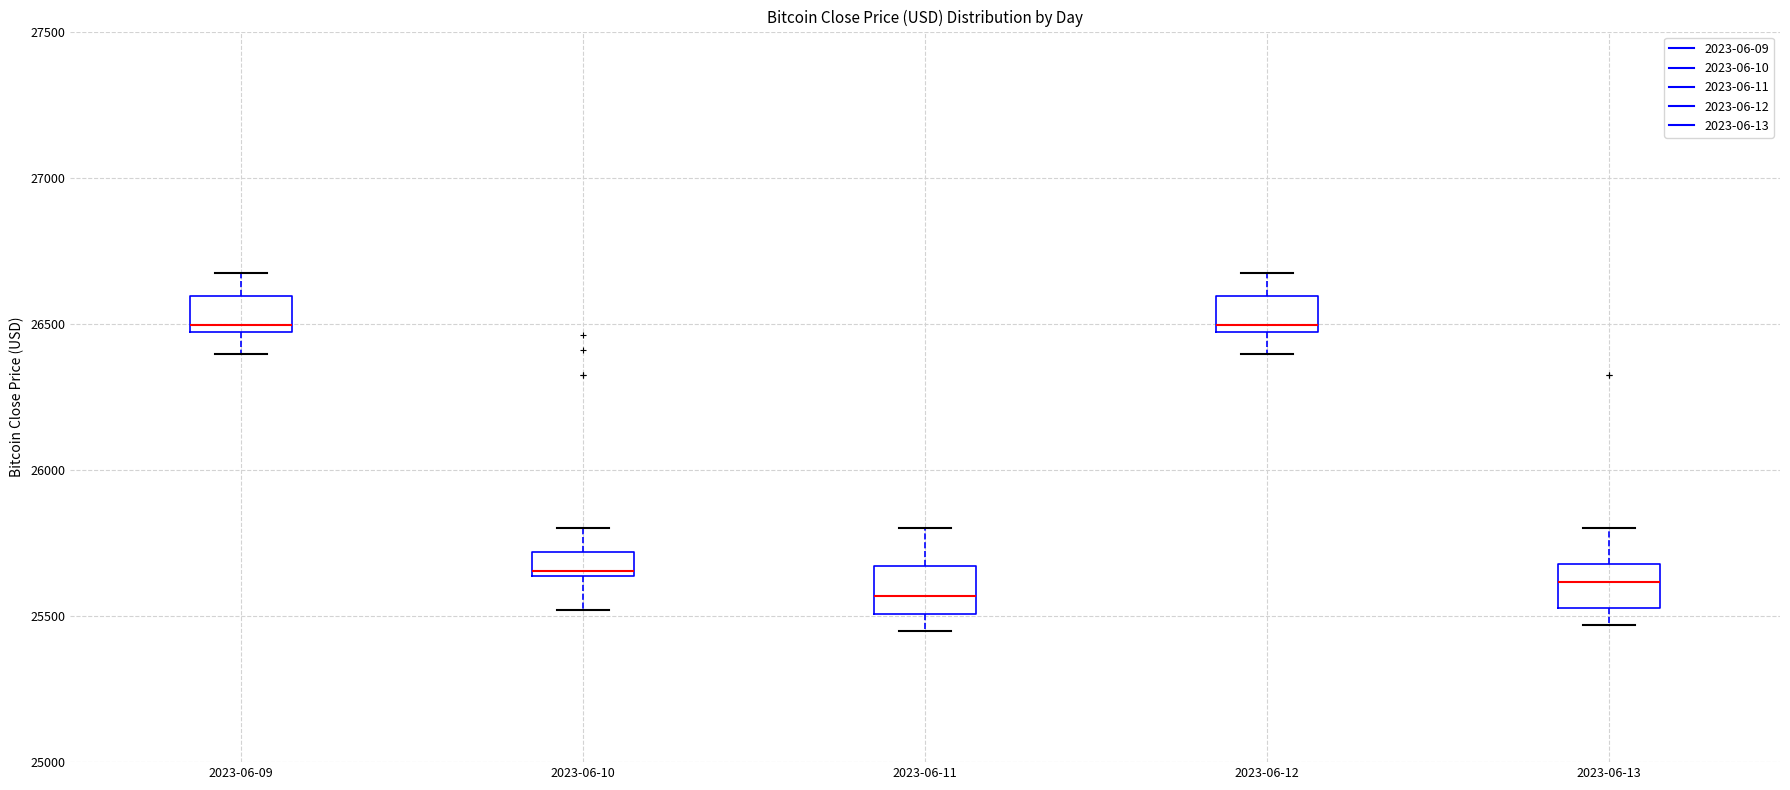

Where does the upper whisker of the box for 2023-06-12 end on the y-axis? The values are not printed on the chart, so give them approximately, as read against the axis.

26650